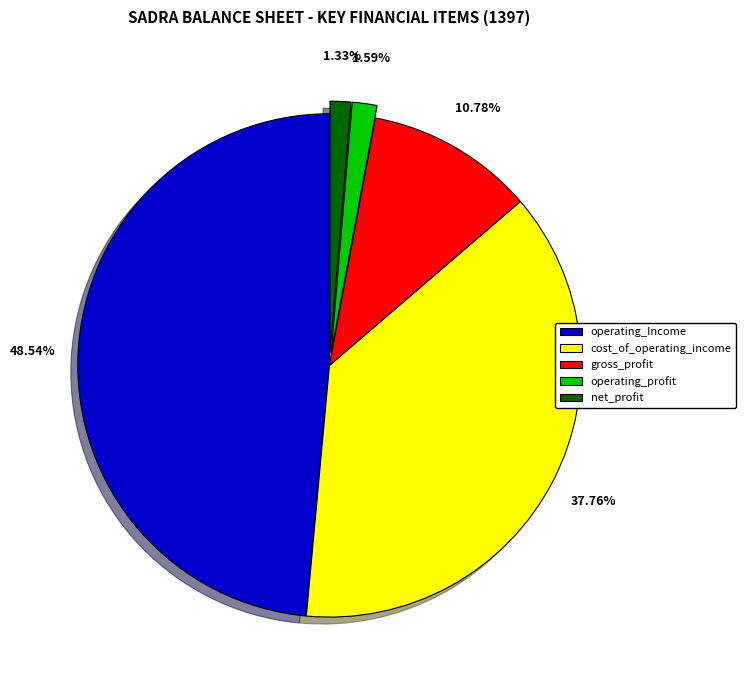

What is the total percentage of cost_of_operating_income and net_profit?

39.1%